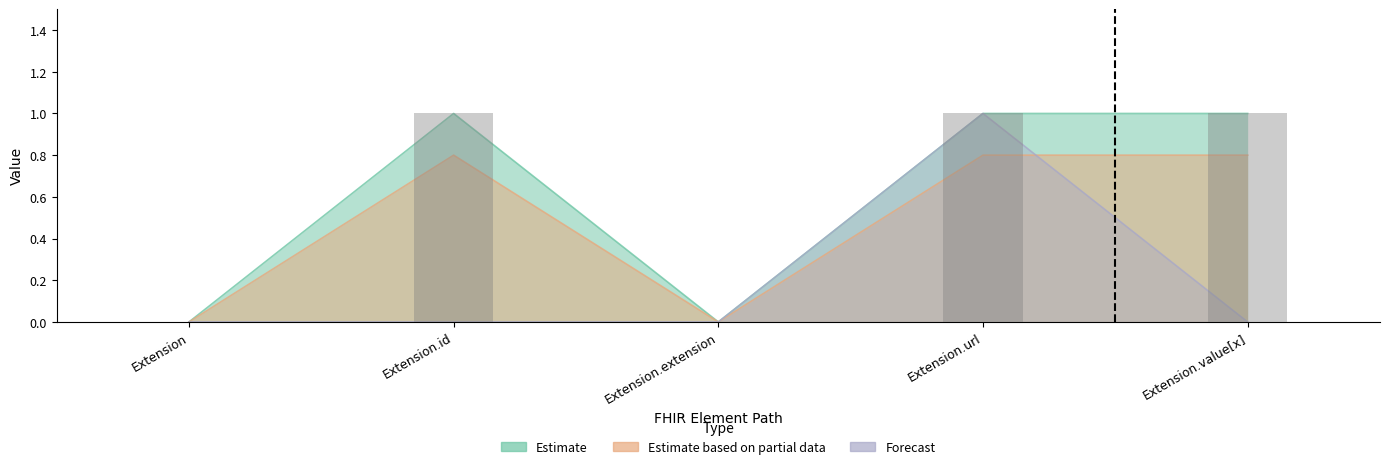

Which series has the widest spread of values?

Estimate